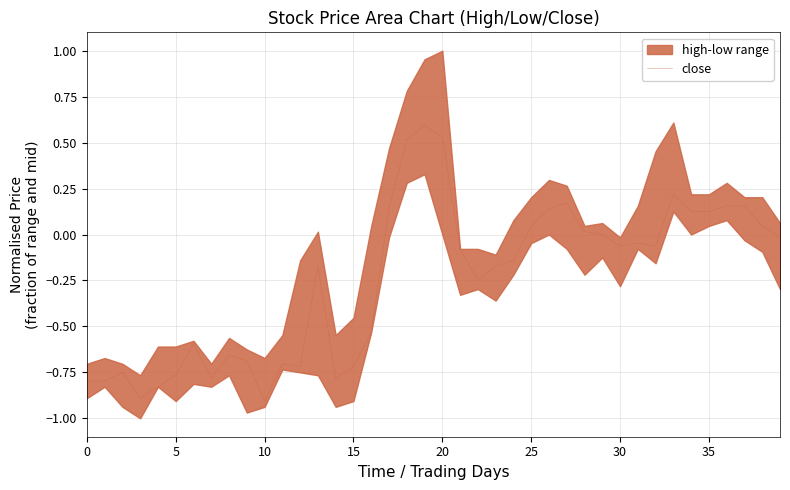

What is the lowest value of the close series?

-0.9